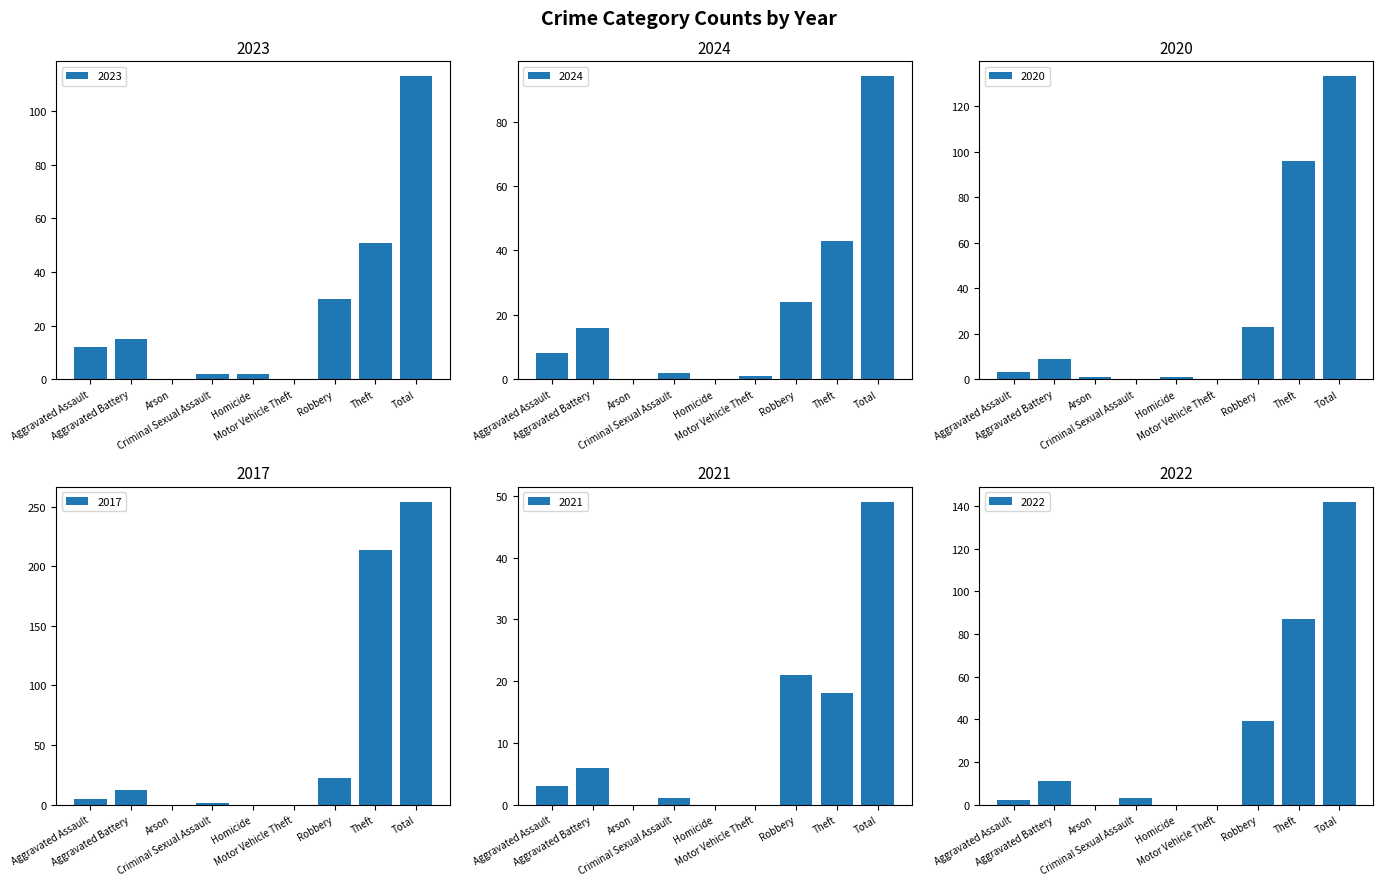

True or false: 2022 has a value of 0 at Arson.

True